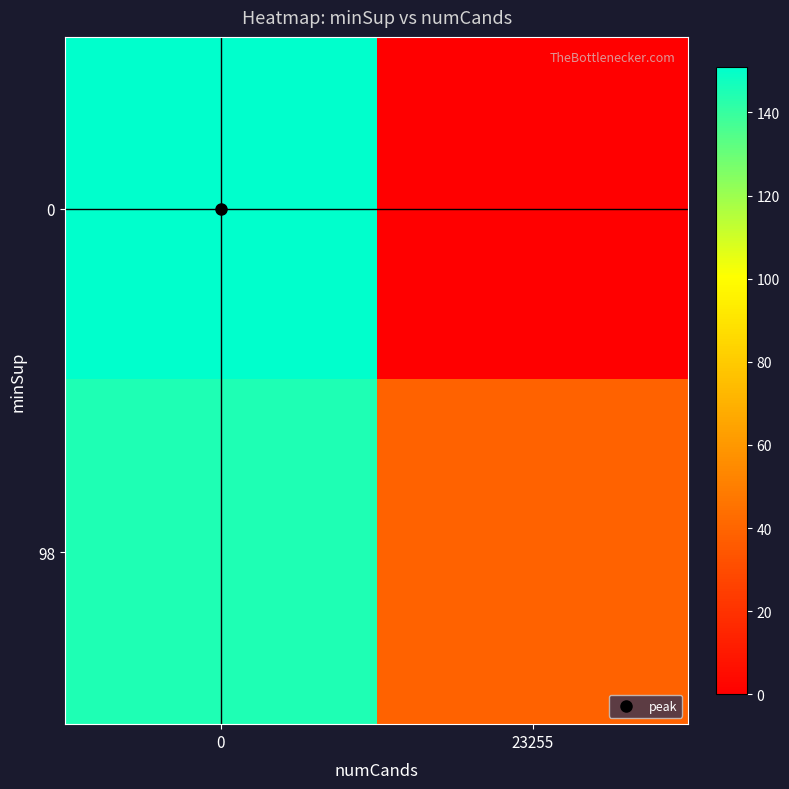

Reading left to right, list all the values displayed in this chart.

0: 0=151	23255=0
98: 0=145	23255=39